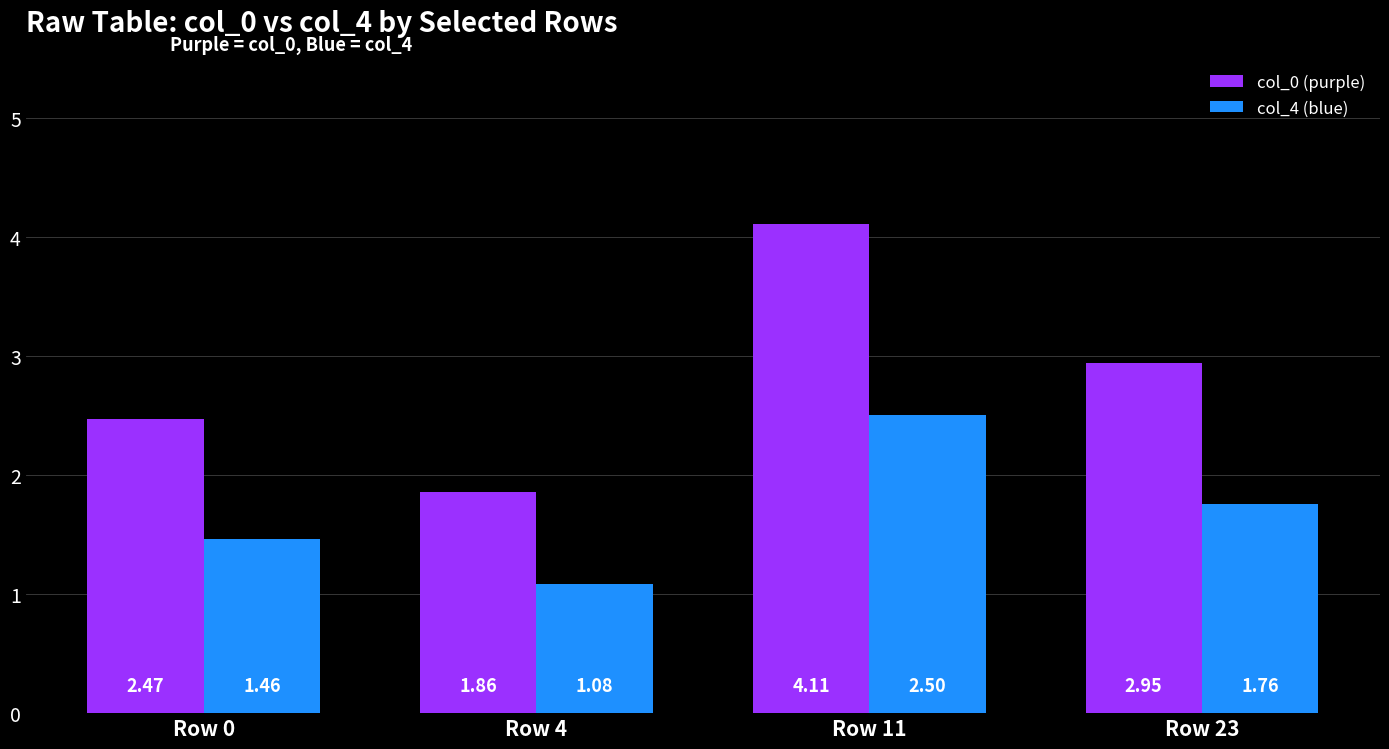

What is the spread (max minus min) of values at Row 4?

0.8